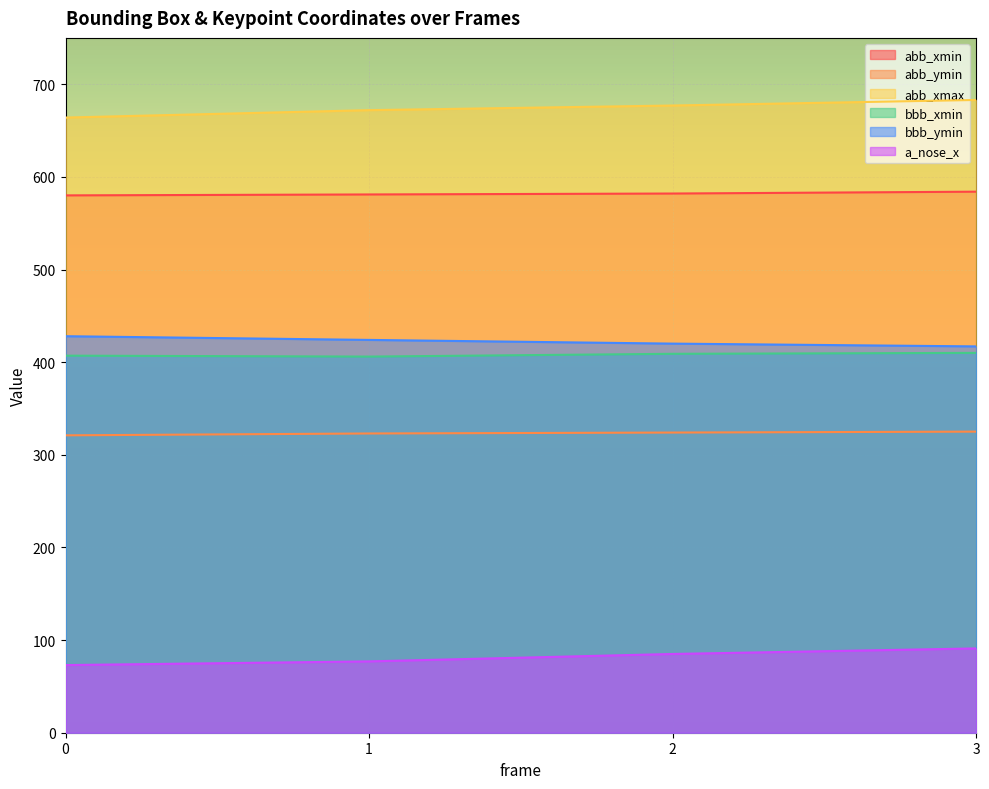

What value does the abb_ymin series have at 0?

321